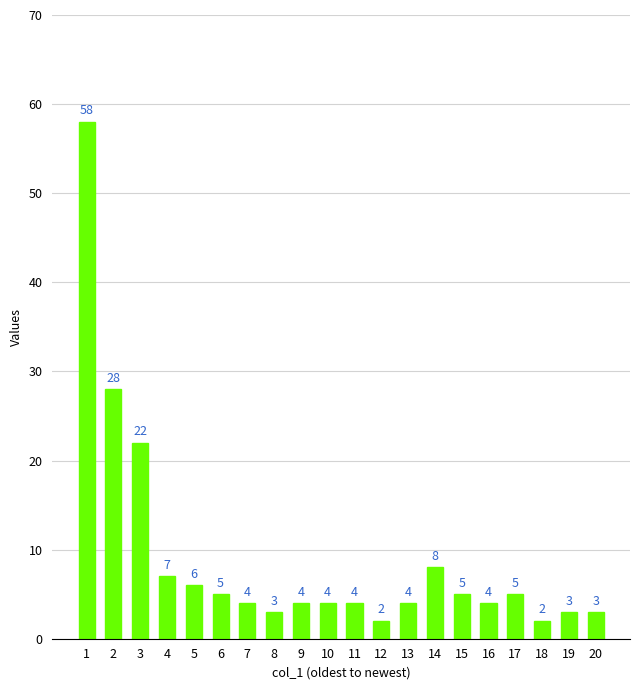

Reading left to right, what are all the values shown in this chart?

58	28	22	7	6	5	4	3	4	4	4	2	4	8	5	4	5	2	3	3